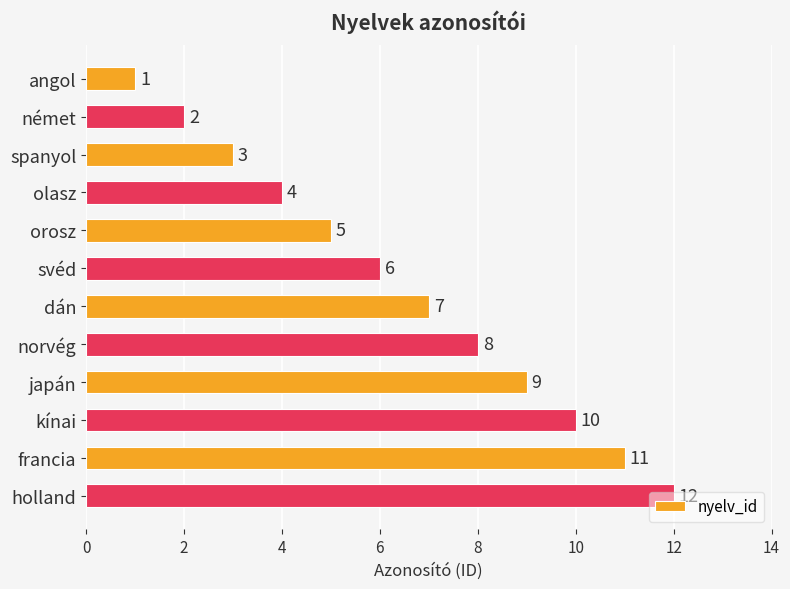

List the labels in order of value, smallest first.

angol, német, spanyol, olasz, orosz, svéd, dán, norvég, japán, kínai, francia, holland